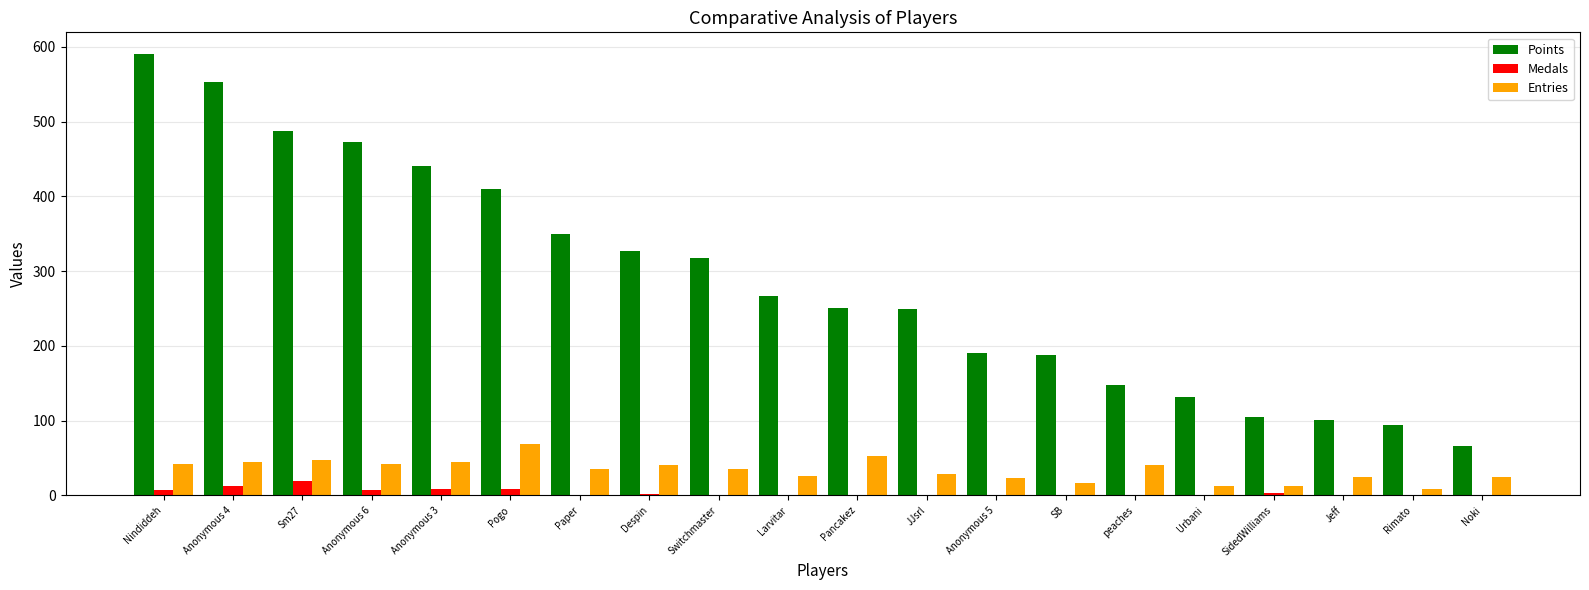

Between Anonymous 5 and Noki, which series saw the biggest shift?

Points